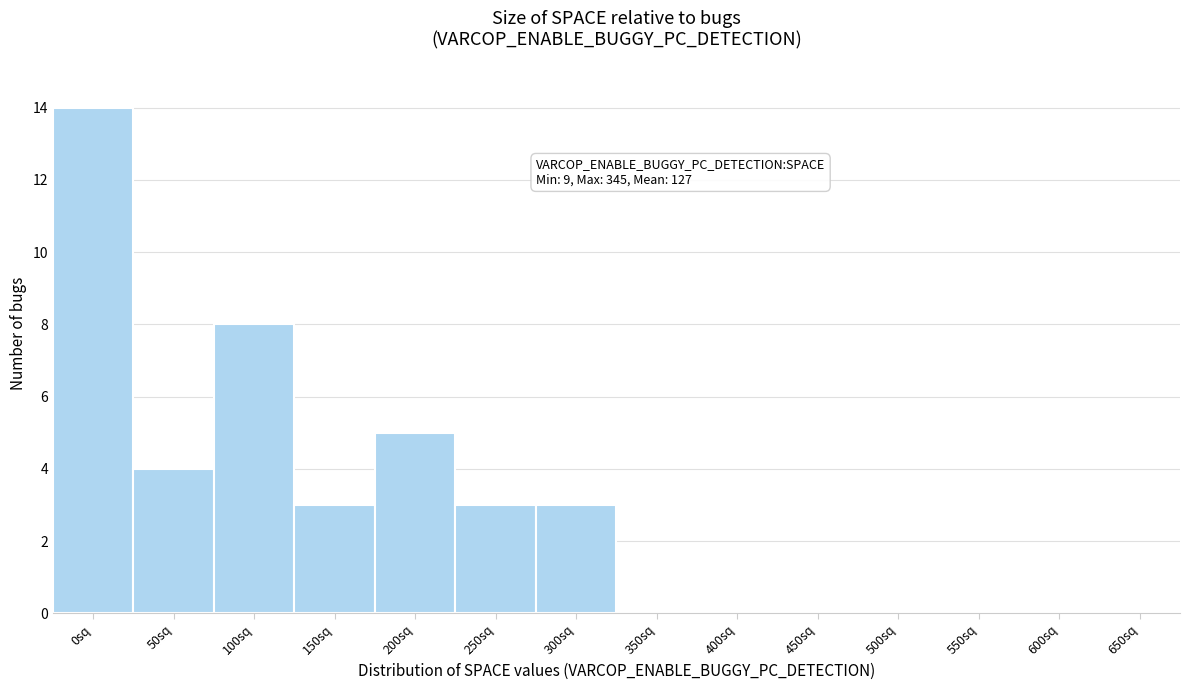

Reading left to right, transcribe all the data shown in this chart.

0sq=14	50sq=4	100sq=8	150sq=3	200sq=5	250sq=3	300sq=3	350sq=0	400sq=0	450sq=0	500sq=0	550sq=0	600sq=0	650sq=0